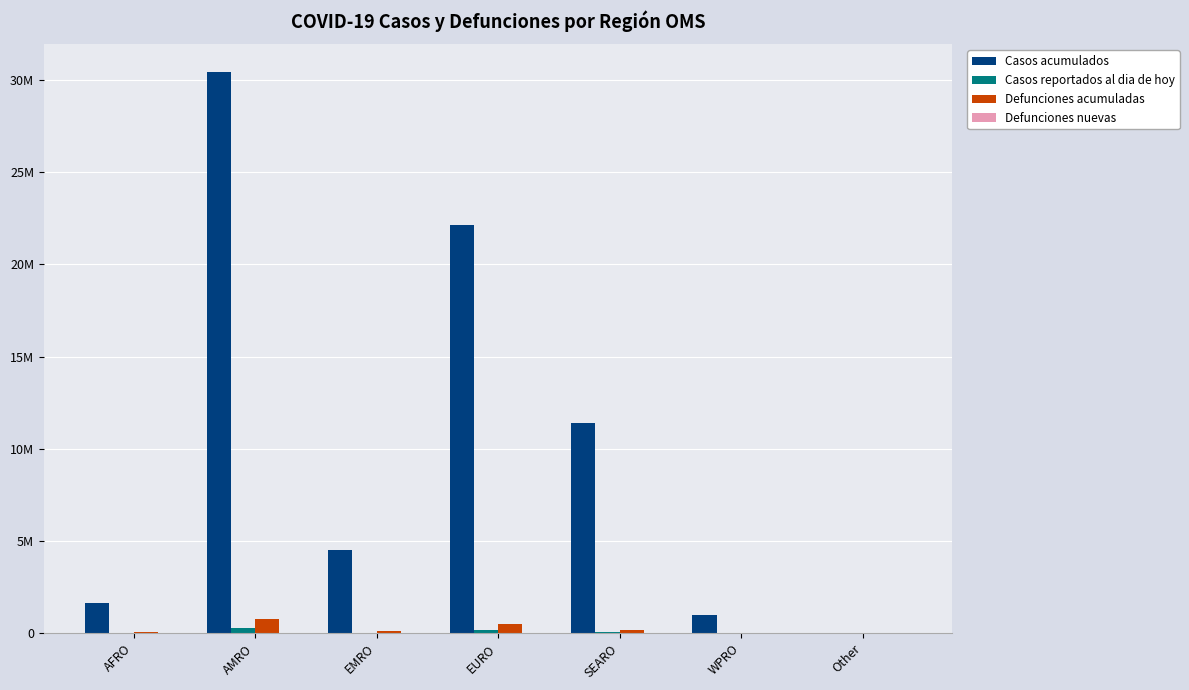

Are the bars horizontal?

No